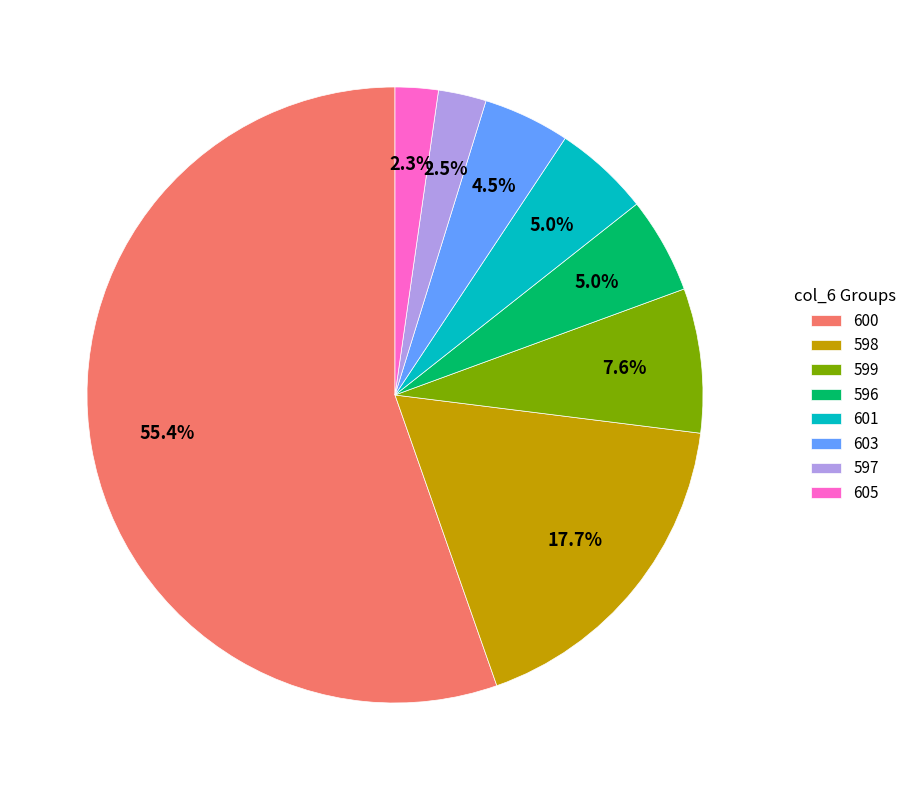

Count the number of slices in the pie.

8